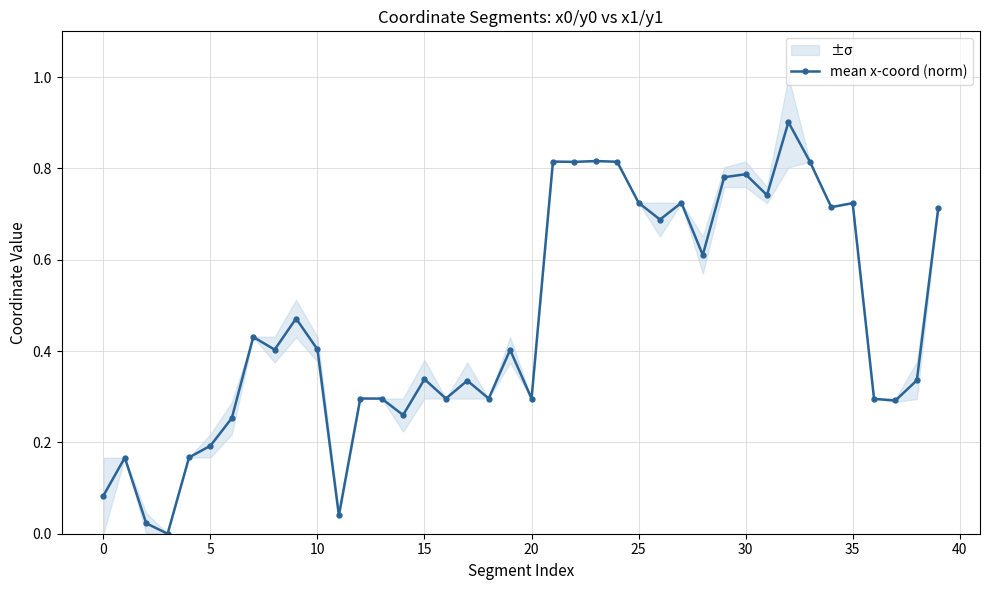

What is the maximum value shown in the chart?

0.9